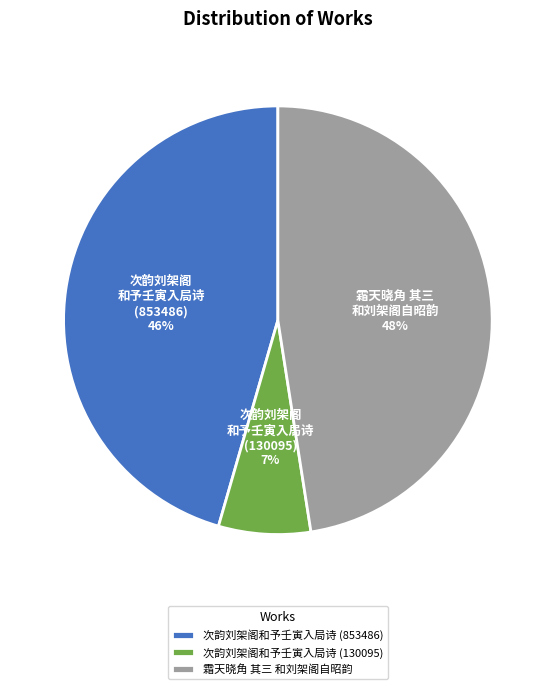

Is there a majority slice in this chart?

No